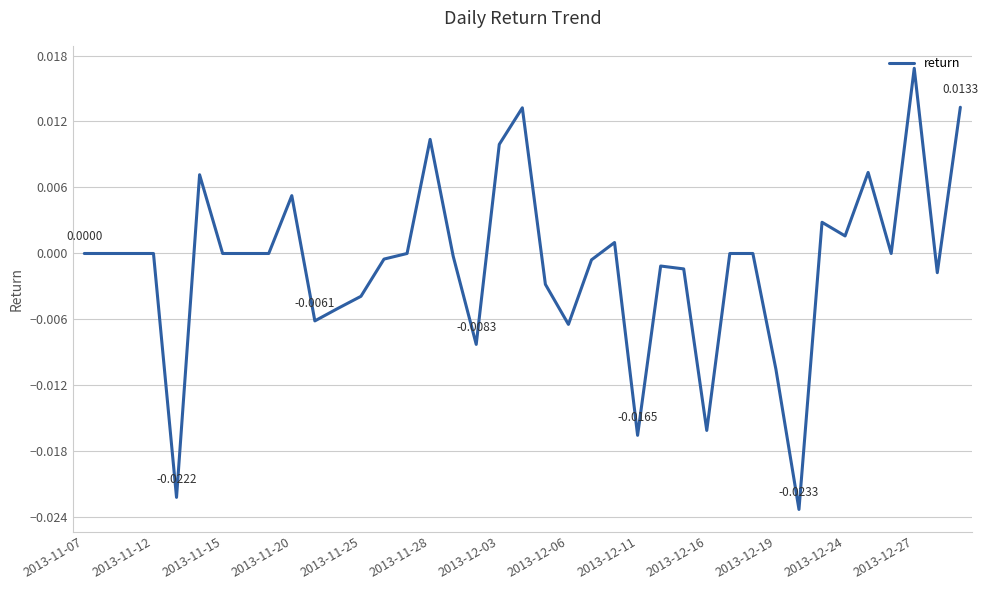

How many lines are shown in the chart?

1